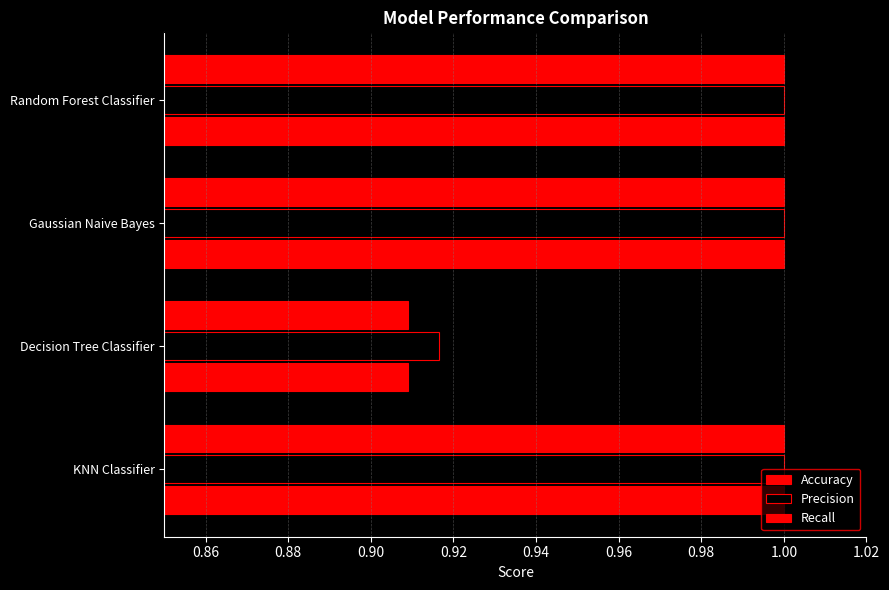

What is the minimum value for Precision?

0.9